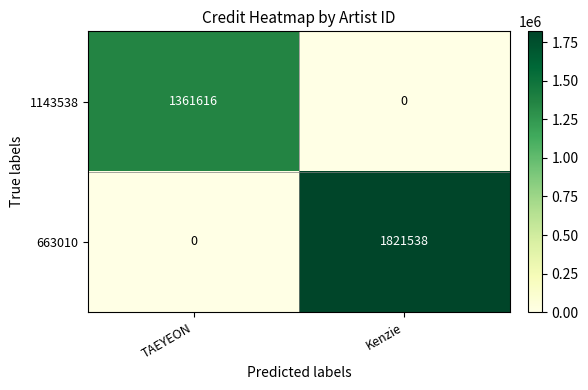

Which series changed the most between TAEYEON and Kenzie?

663010